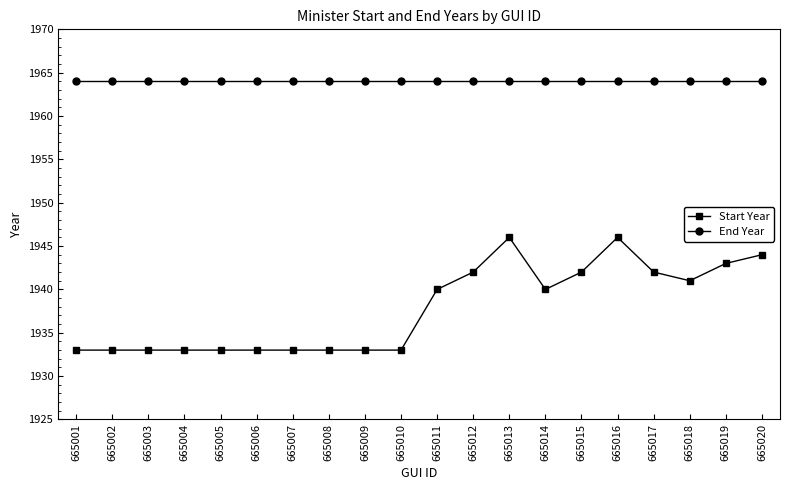

The End Year series shows 2943 at 665003. True or false?

False